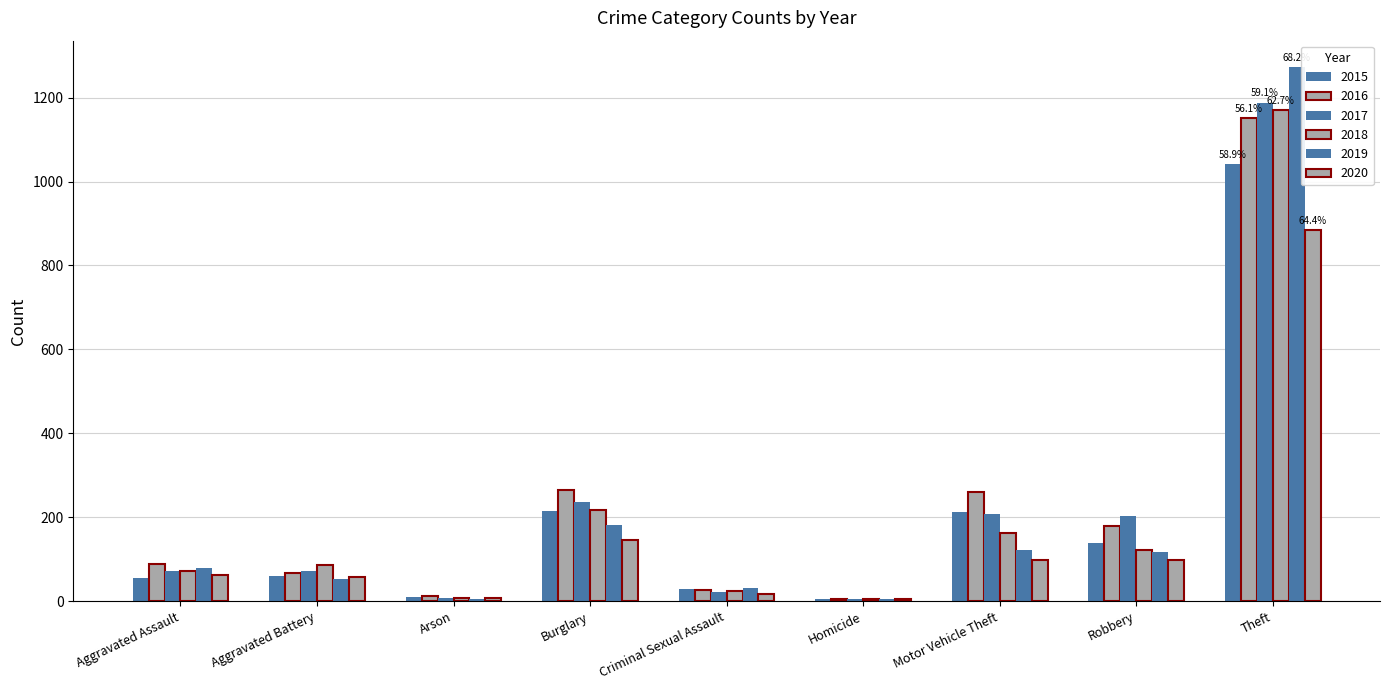

What position from the left is Arson?

3